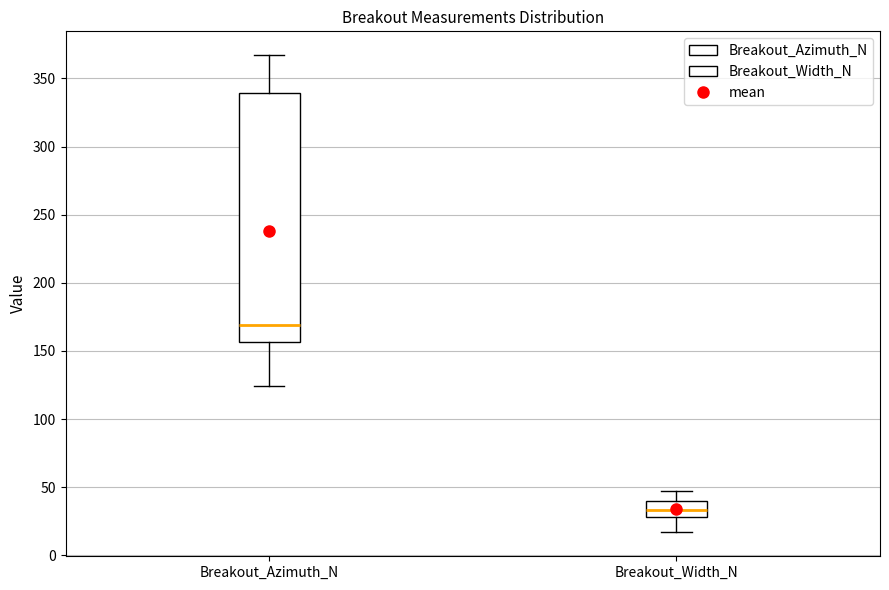

Reading left to right, transcribe this box plot: for each box, give where its median line is, the range the box spans, and where its two whiskers end, as read against the y-axis. The values are not printed on the chart, so give them approximately, as read against the axis.

Breakout_Azimuth_N: median 170, box 155 to 340, whiskers 125 to 365
Breakout_Width_N: median 35, box 30 to 40, whiskers 15 to 45